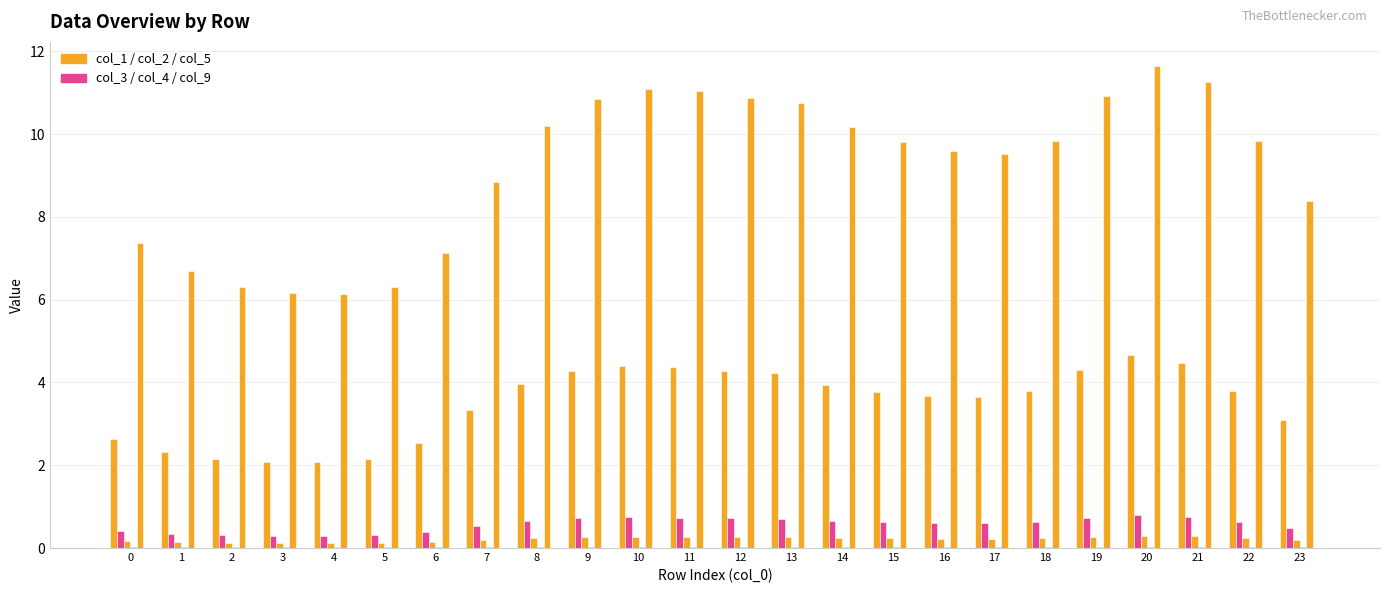

Reading left to right, transcribe all the data shown in this chart.

col_1: 2.6	2.3	2.2	2.1	2.1	2.2	2.5	3.3	4.0	4.3	4.4	4.4	4.3	4.2	3.9	3.8	3.7	3.6	3.8	4.3	4.7	4.5	3.8	3.1
col_2: 0.4	0.3	0.3	0.3	0.3	0.3	0.4	0.5	0.7	0.7	0.7	0.7	0.7	0.7	0.7	0.6	0.6	0.6	0.6	0.7	0.8	0.8	0.6	0.5
col_3: 0.2	0.1	0.1	0.1	0.1	0.1	0.2	0.2	0.2	0.3	0.3	0.3	0.3	0.3	0.2	0.2	0.2	0.2	0.2	0.3	0.3	0.3	0.2	0.2
col_4: 0.0	0.0	0.0	0.0	0.0	0.0	0.0	0.0	0.0	0.0	0.0	0.0	0.0	0.0	0.0	0.0	0.0	0.0	0.0	0.0	0.0	0.0	0.0	0.0
col_5: 7.4	6.7	6.3	6.2	6.1	6.3	7.1	8.9	10.2	10.8	11.1	11.0	10.9	10.8	10.2	9.8	9.6	9.5	9.8	10.9	11.6	11.3	9.8	8.4
col_9: 0.0	0.0	0.0	0.0	0.0	0.0	0.0	0.0	0.0	0.0	0.0	0.0	0.0	0.0	0.0	0.0	0.0	0.0	0.0	0.0	0.0	0.0	0.0	0.0